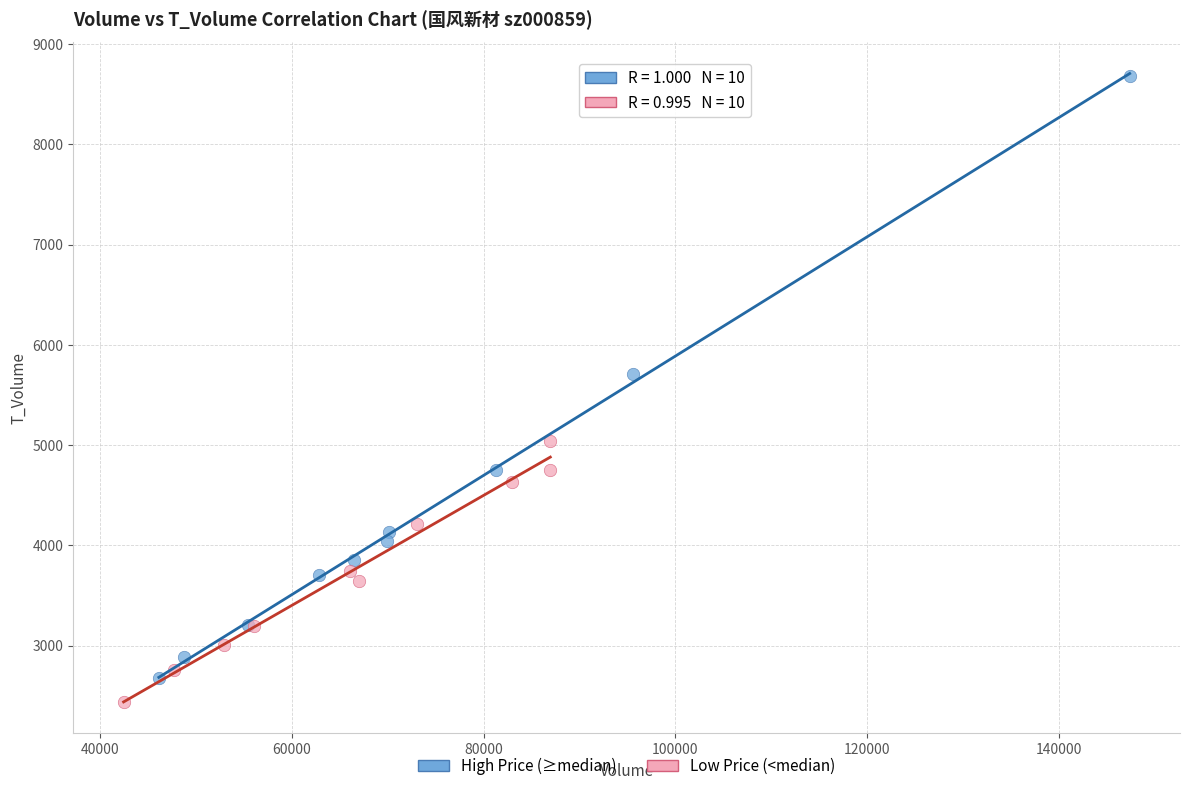

Which series has the largest Y range (max minus min)?

High Price (≥median)